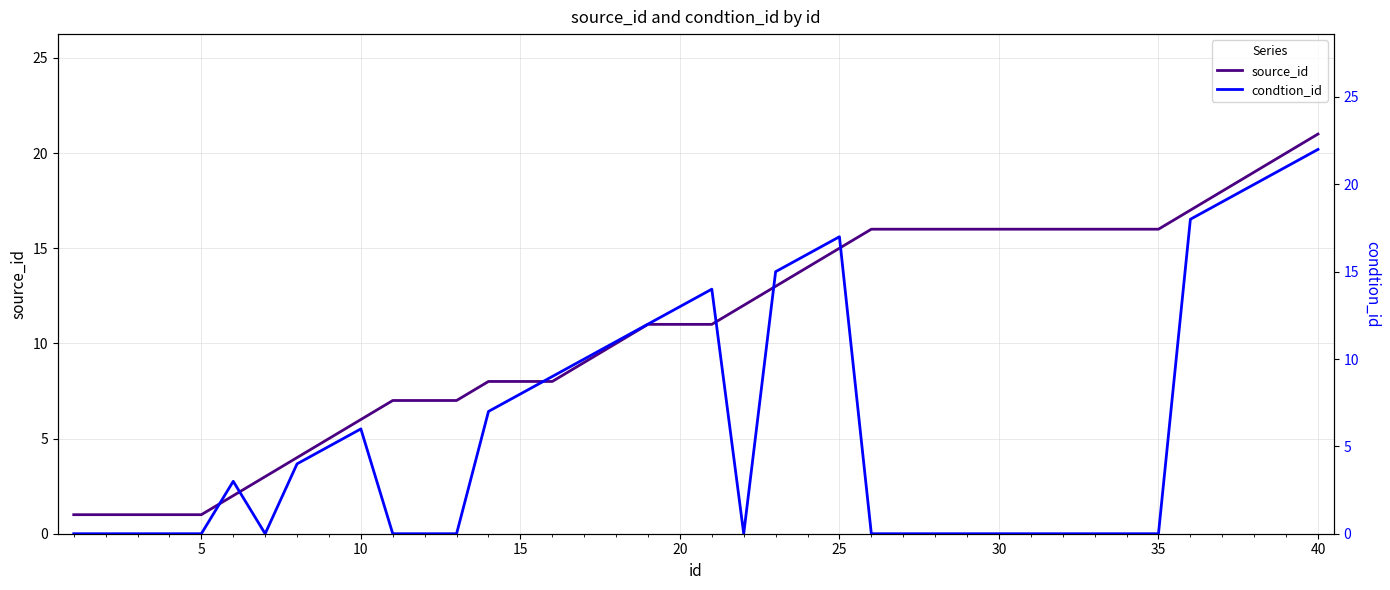

True or false: source_id has a value of 20 at 20.

False